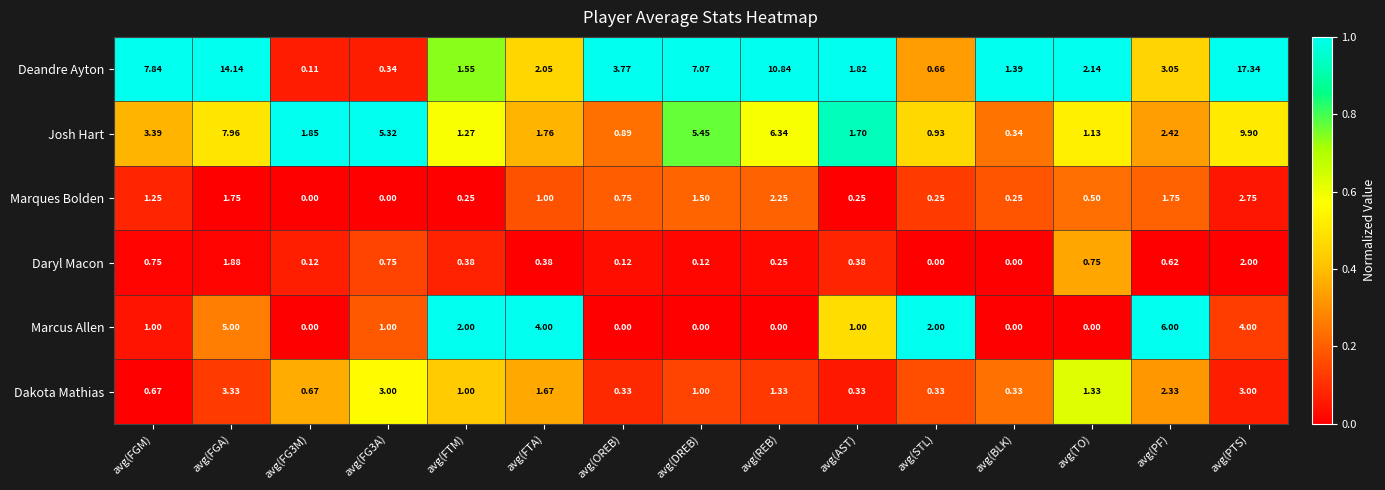

List the series in order of their peak value, highest first.

Deandre Ayton, Josh Hart, Marcus Allen, Dakota Mathias, Marques Bolden, Daryl Macon